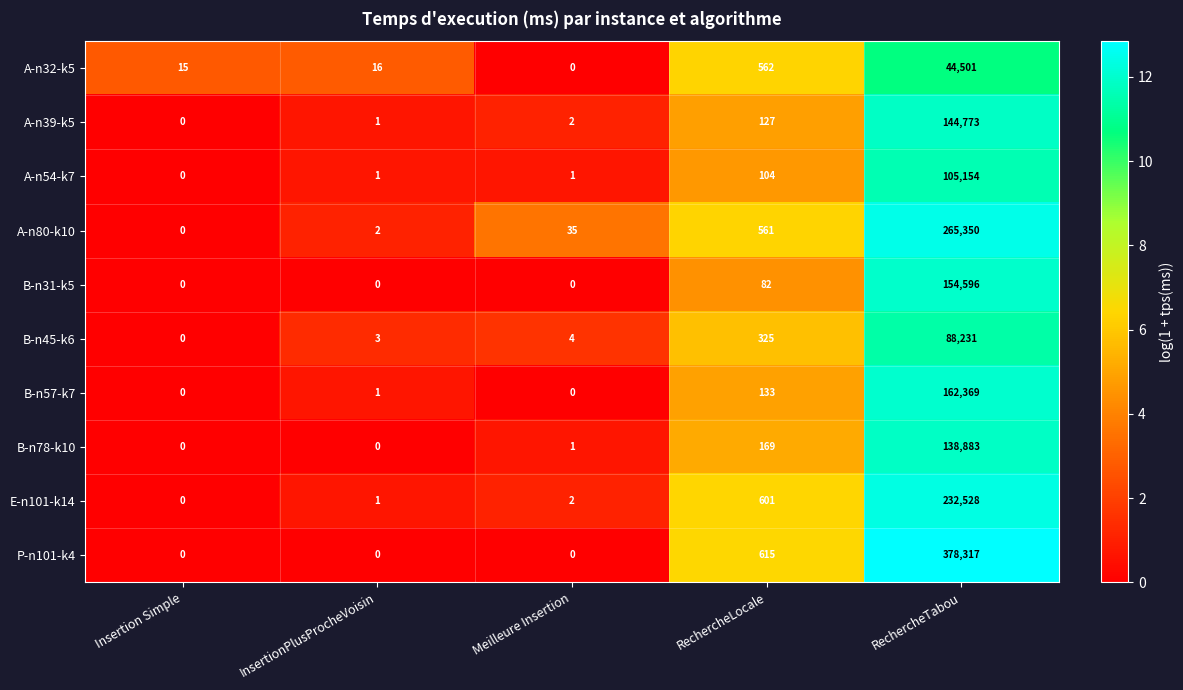

What is the sum of all B-n31-k5 values?

154678